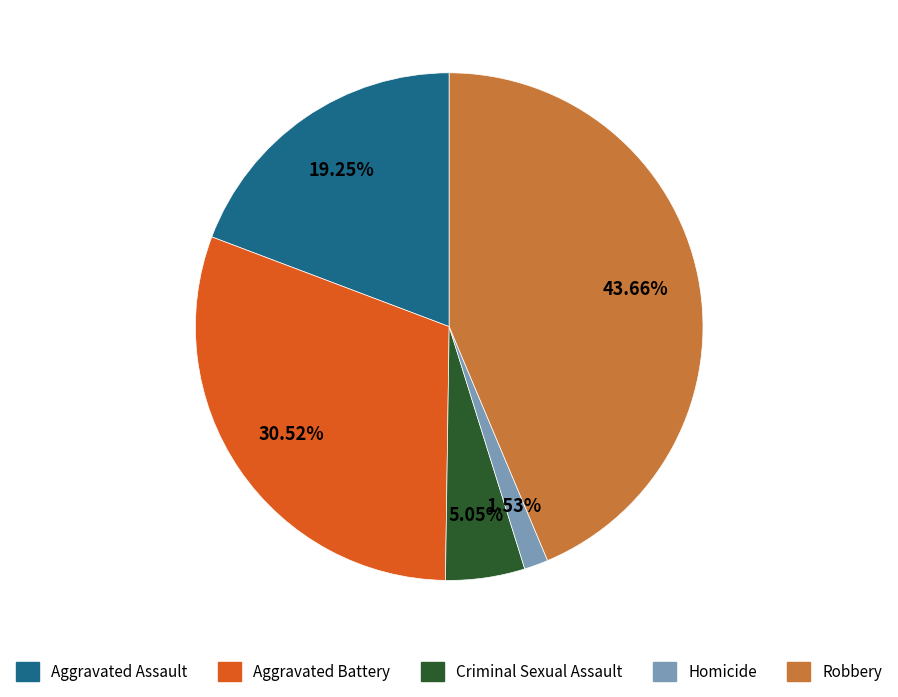

How much of the chart is everything except Robbery?

56.3%